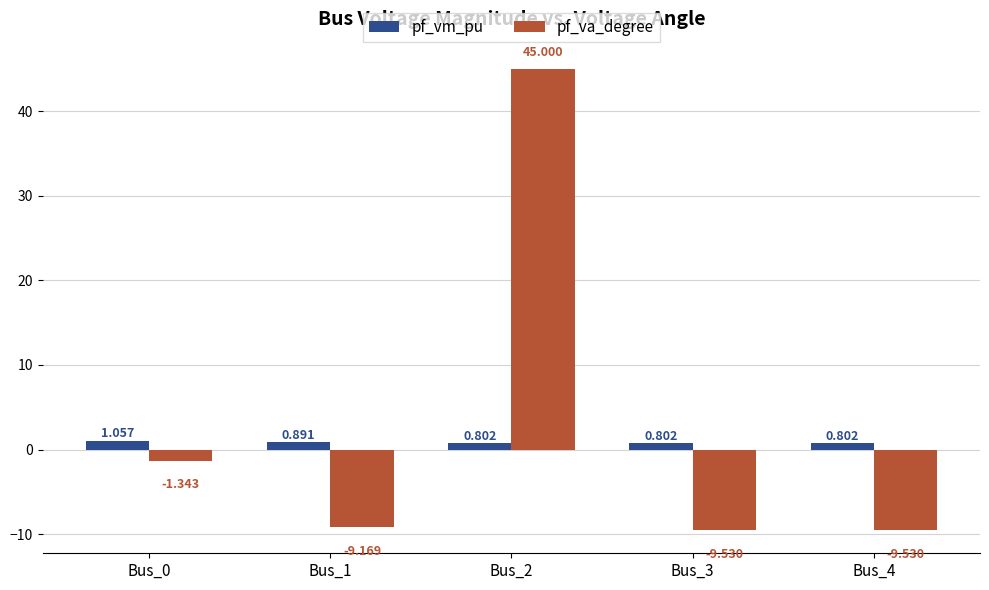

At Bus_3, list the series in order from smallest to largest.

pf_va_degree, pf_vm_pu